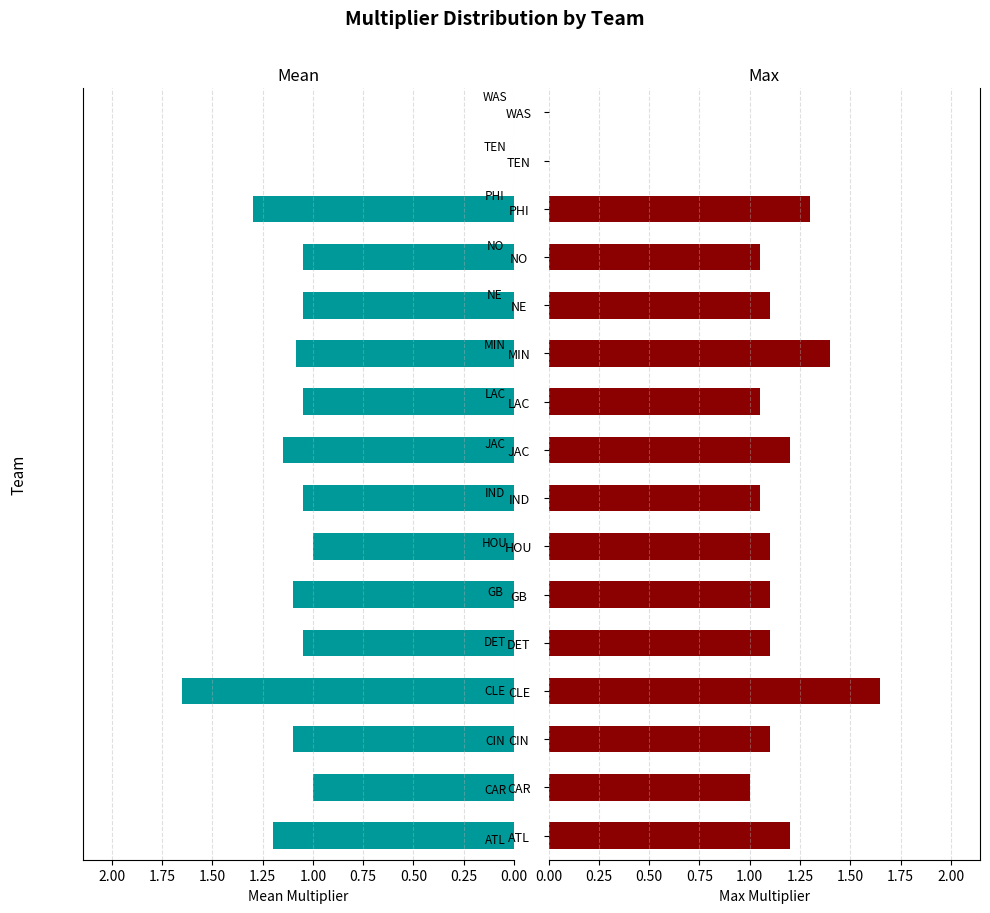

Are the bars horizontal?

Yes